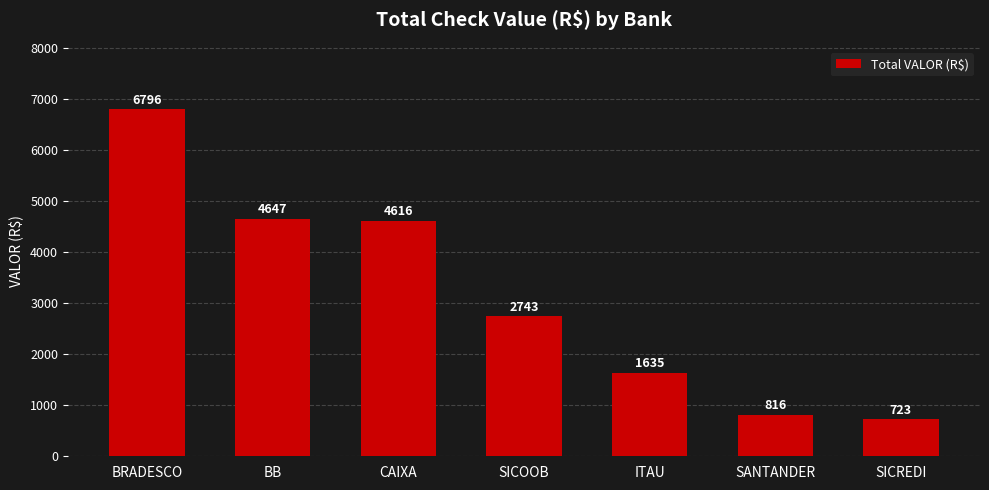

Rank the categories by value from highest to lowest.

BRADESCO, BB, CAIXA, SICOOB, ITAU, SANTANDER, SICREDI